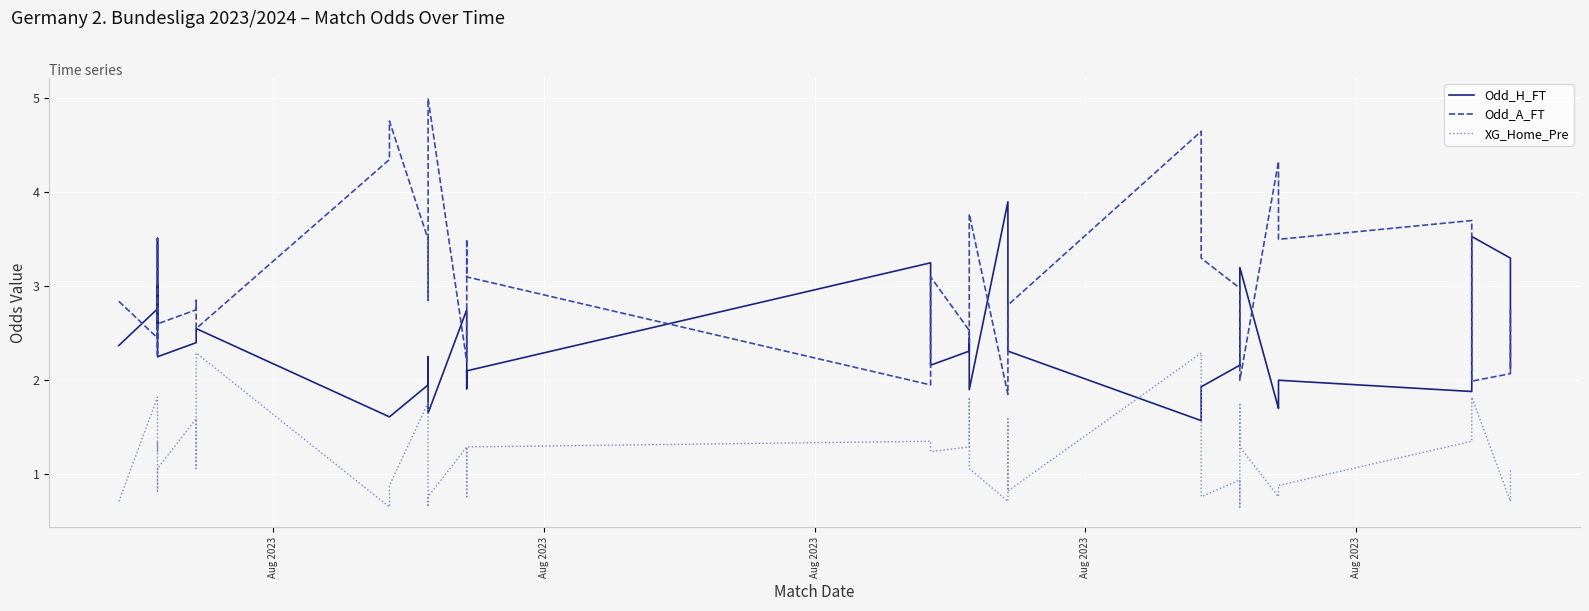

Does the chart display data point markers on the line(s)?

No